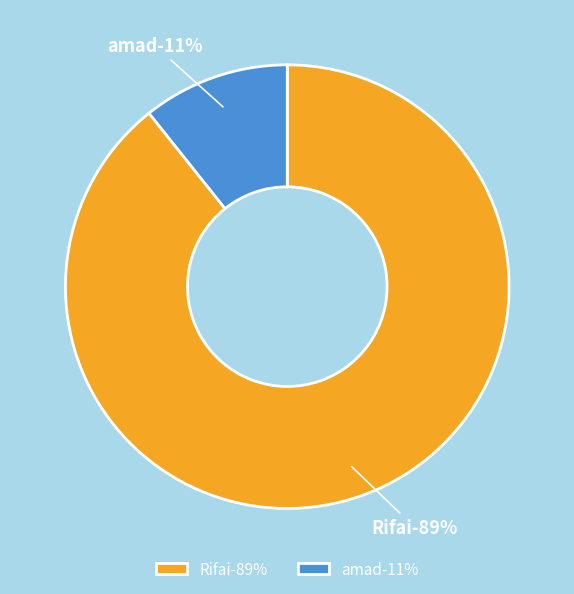

What is the ratio of the value at amad to the value at Rifai?

0.1